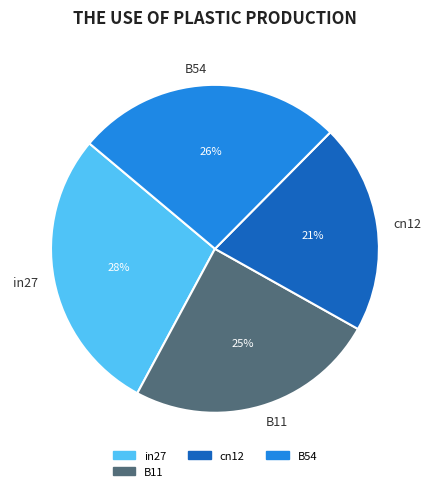

Is there any slice that represents more than half of the pie?

No